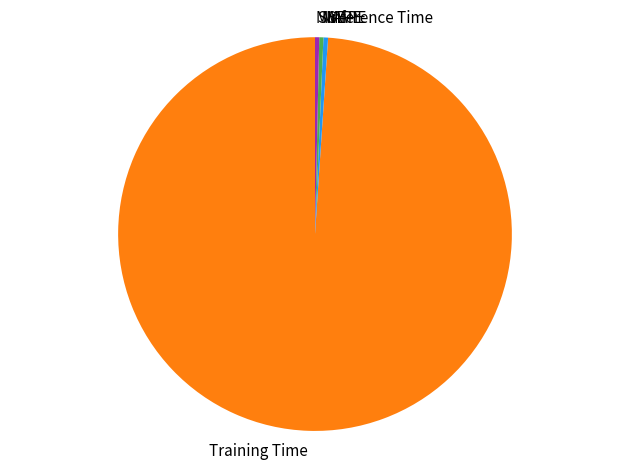

True or false: Inference Time accounts for 0% of the total.

True